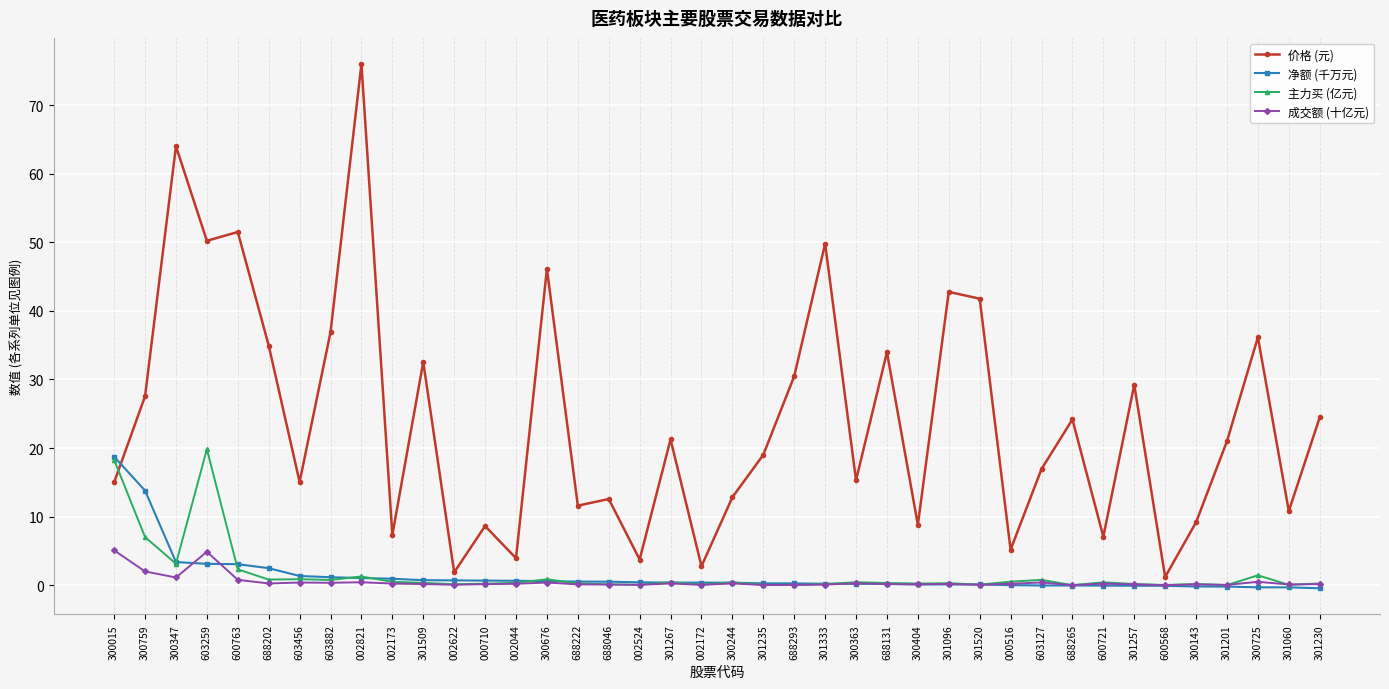

Is this an area chart (filled region under the line)?

No